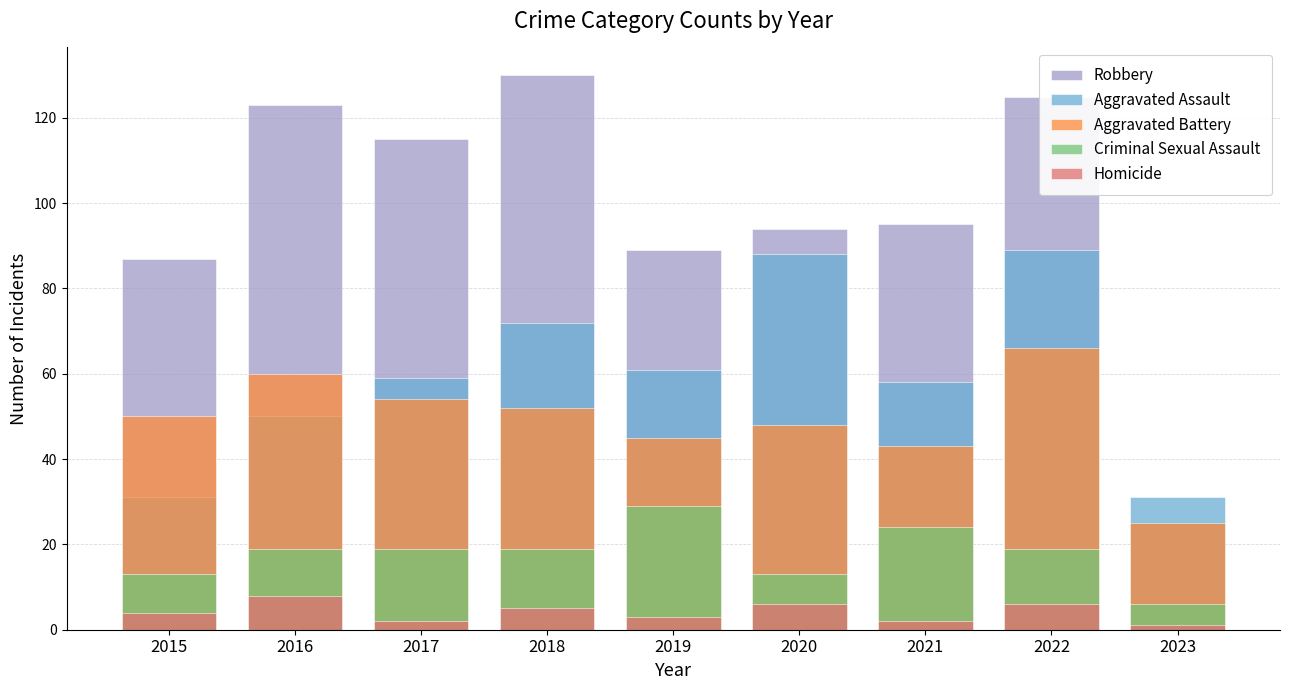

What is the greatest value displayed?

130